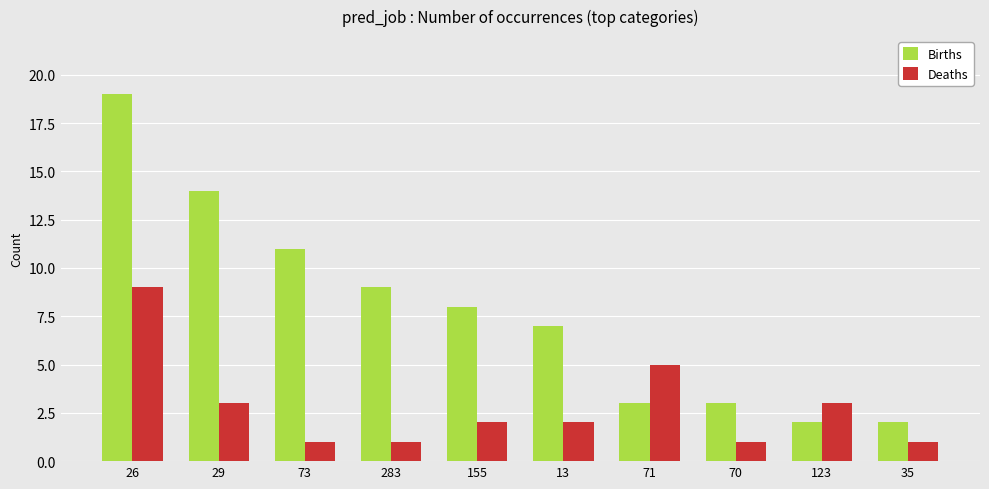

Reading right to left, what are all the values shown in this chart?

Births: 2	2	3	3	7	8	9	11	14	19
Deaths: 1	3	1	5	2	2	1	1	3	9